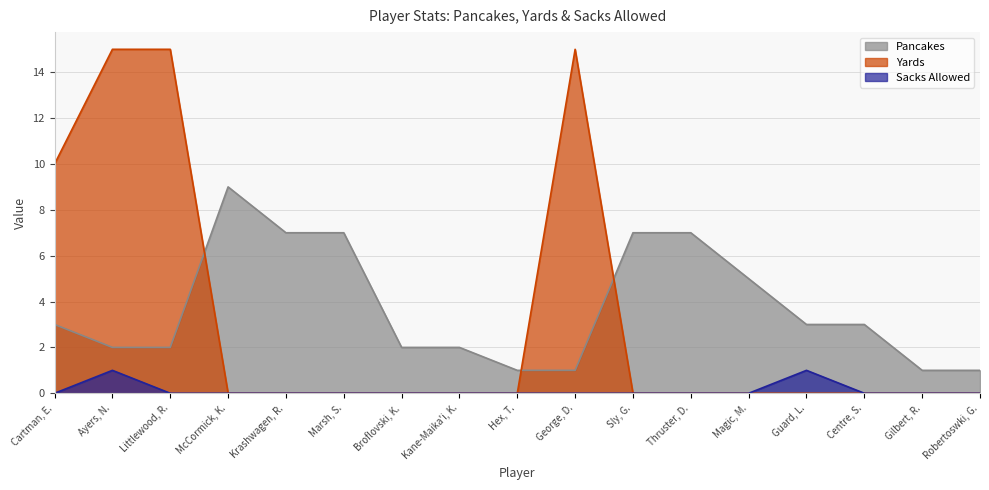

How many intersections are there between Pancakes and Yards?

3